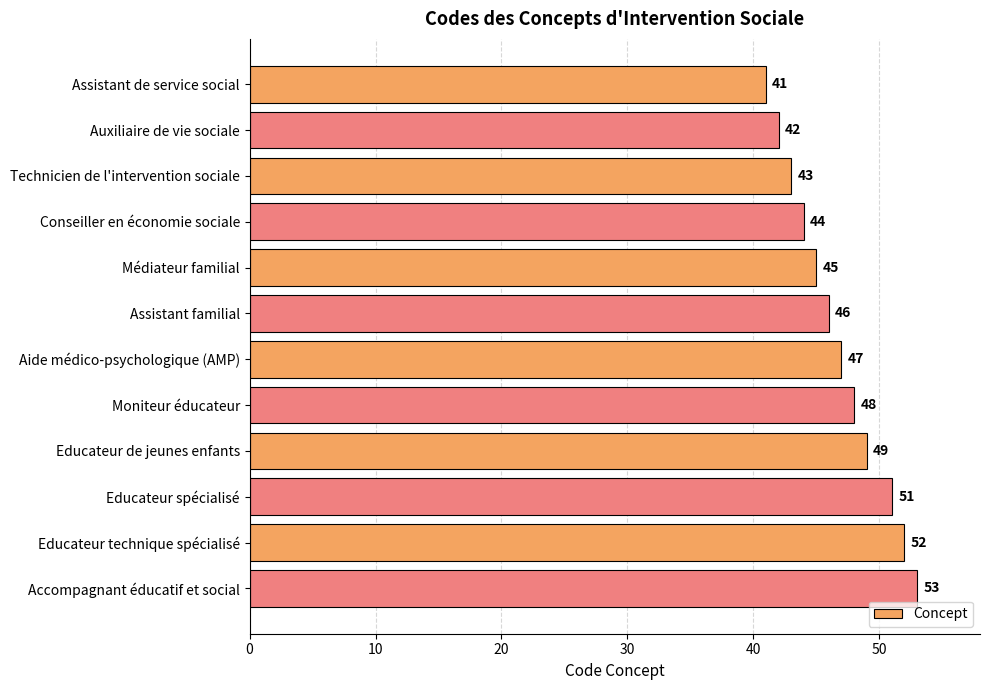

Reading top to bottom, what are all the values shown in this chart?

41	42	43	44	45	46	47	48	49	51	52	53